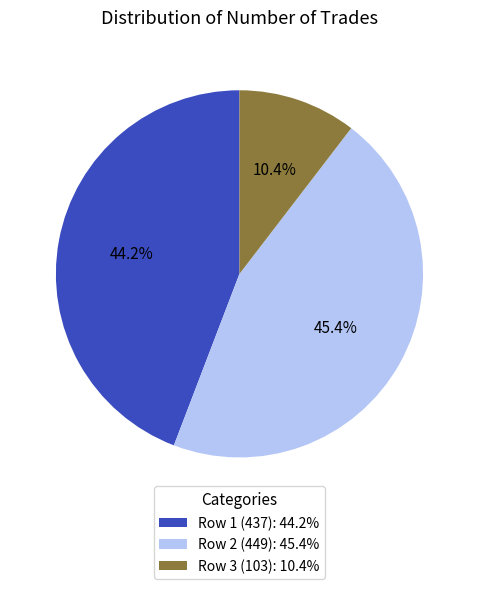

What is the smallest slice in the pie chart?

Row 3 (103): 10.4%